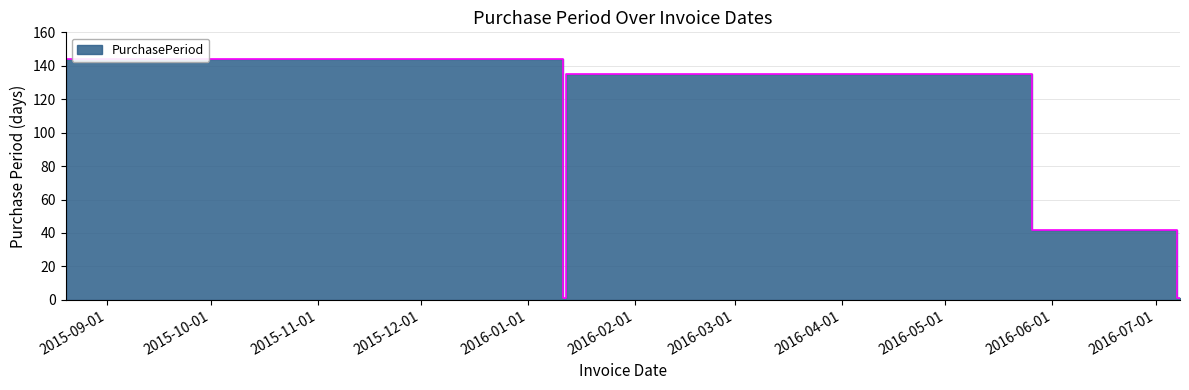

What is the average value?

61